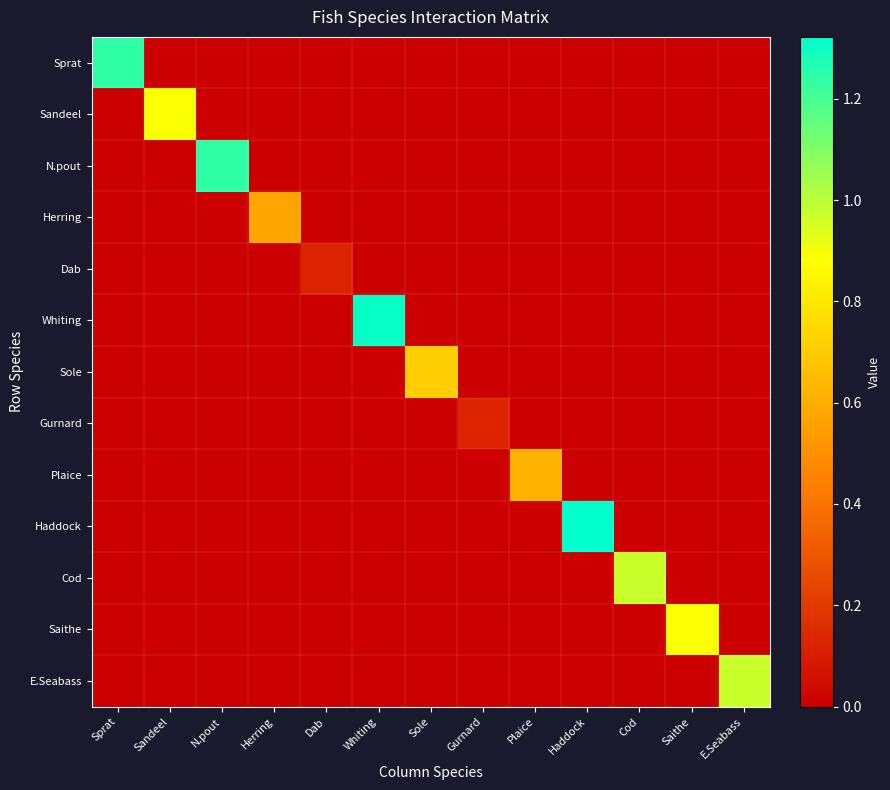

What is the greatest value displayed?

1.3